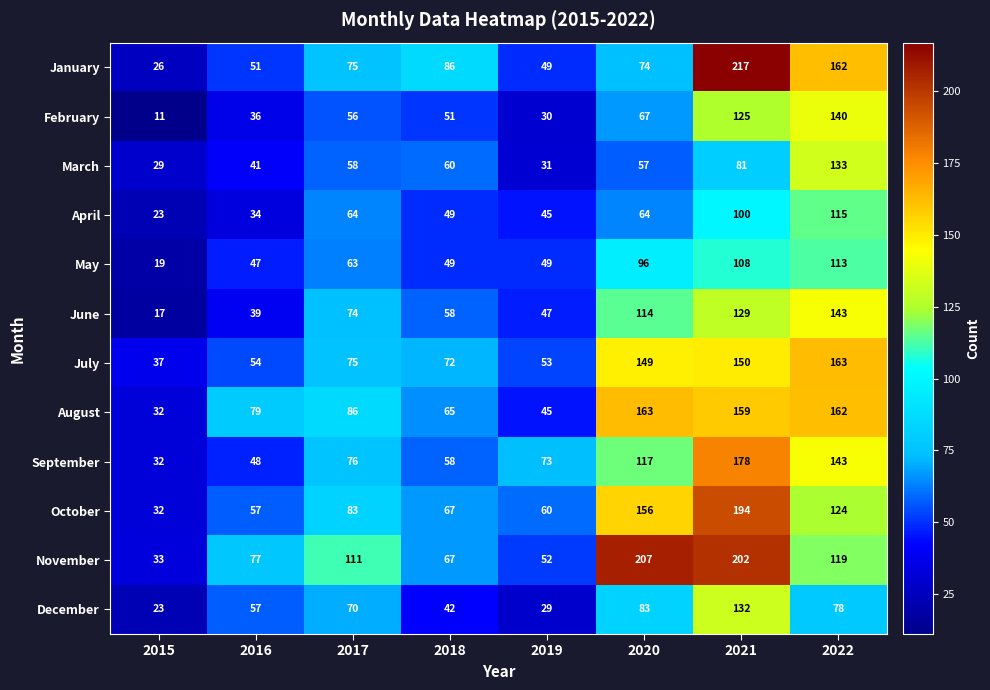

Which series has the largest range (max minus min)?

January